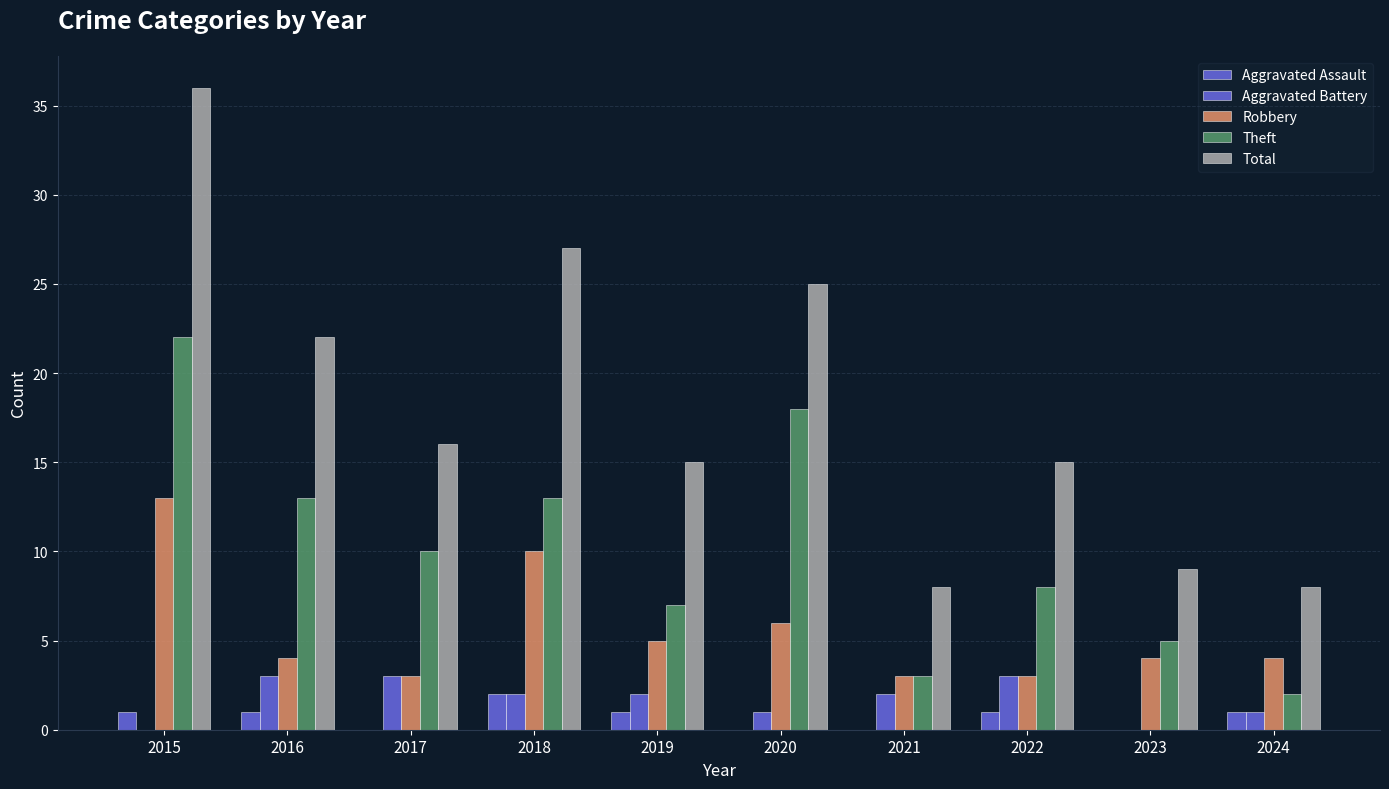

What is the average value of the Aggravated Assault series?

1